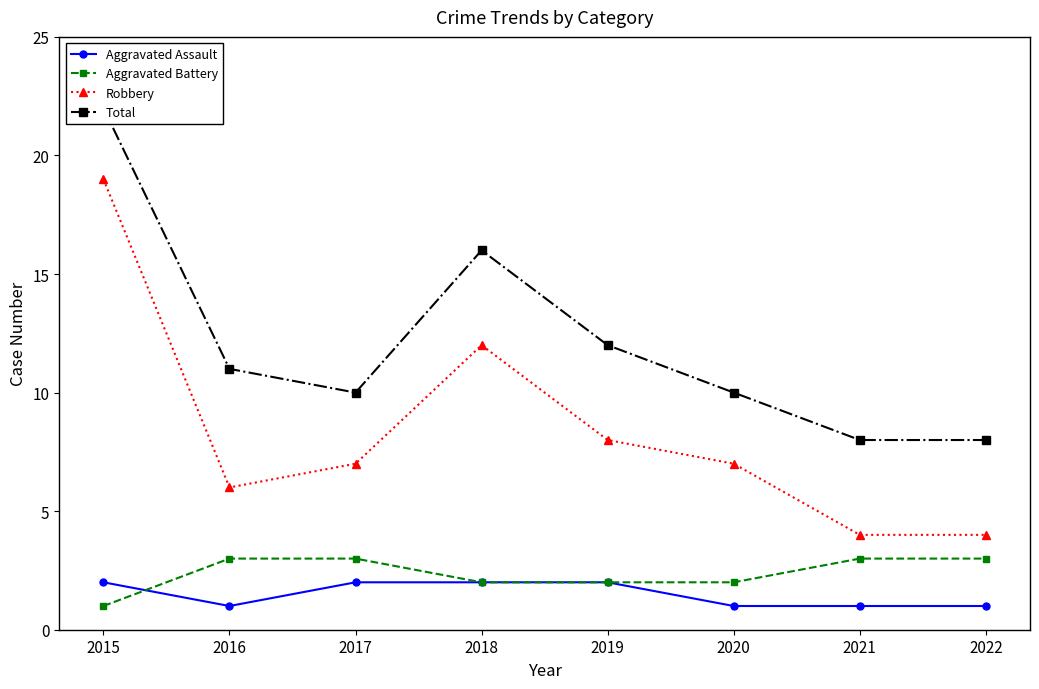

What is the value of the Total point at the 7th from the left?

8